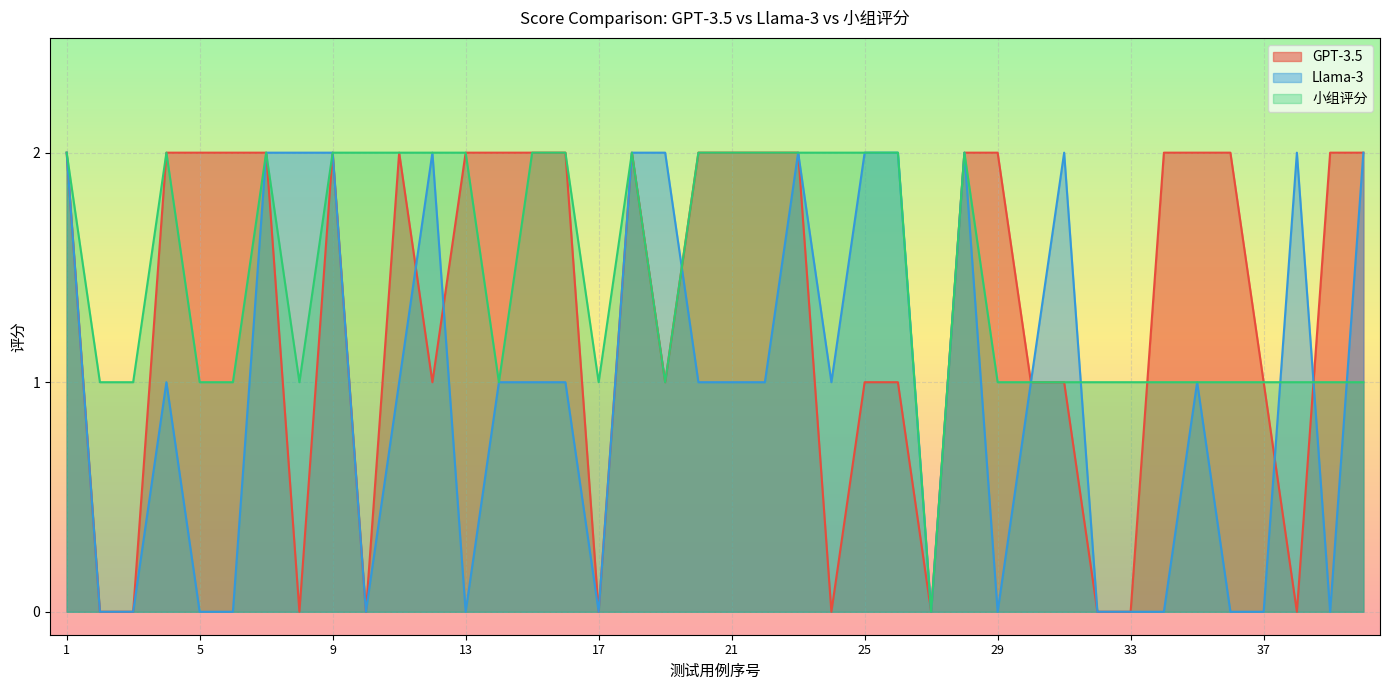

Is the value of Llama-3 at 21 greater than the value of 小组评分 at 22?

No